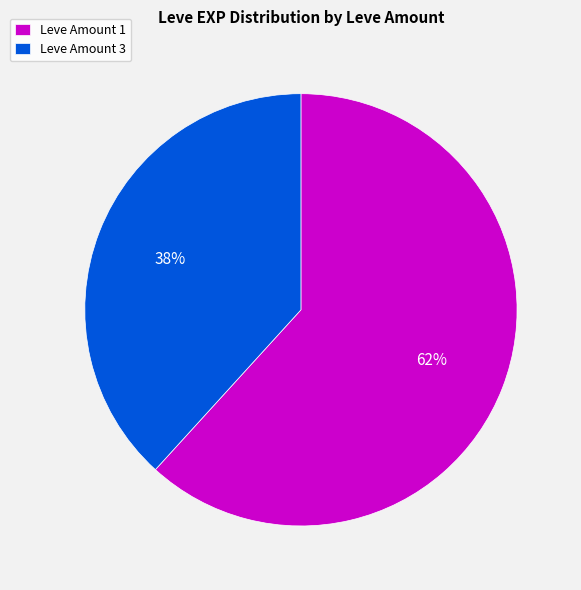

Rank the categories by value from lowest to highest.

Leve Amount 3, Leve Amount 1